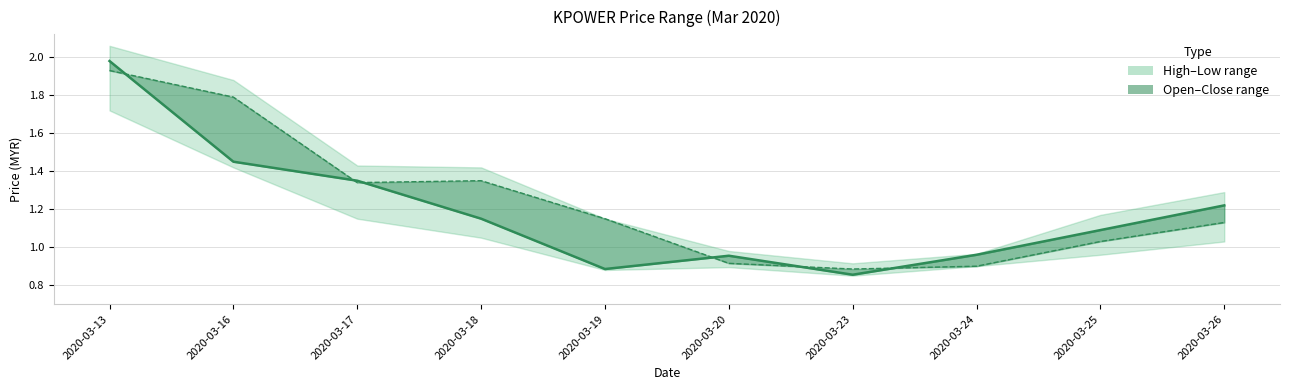

Rank the series by their average value, from highest to lowest.

Open, Close